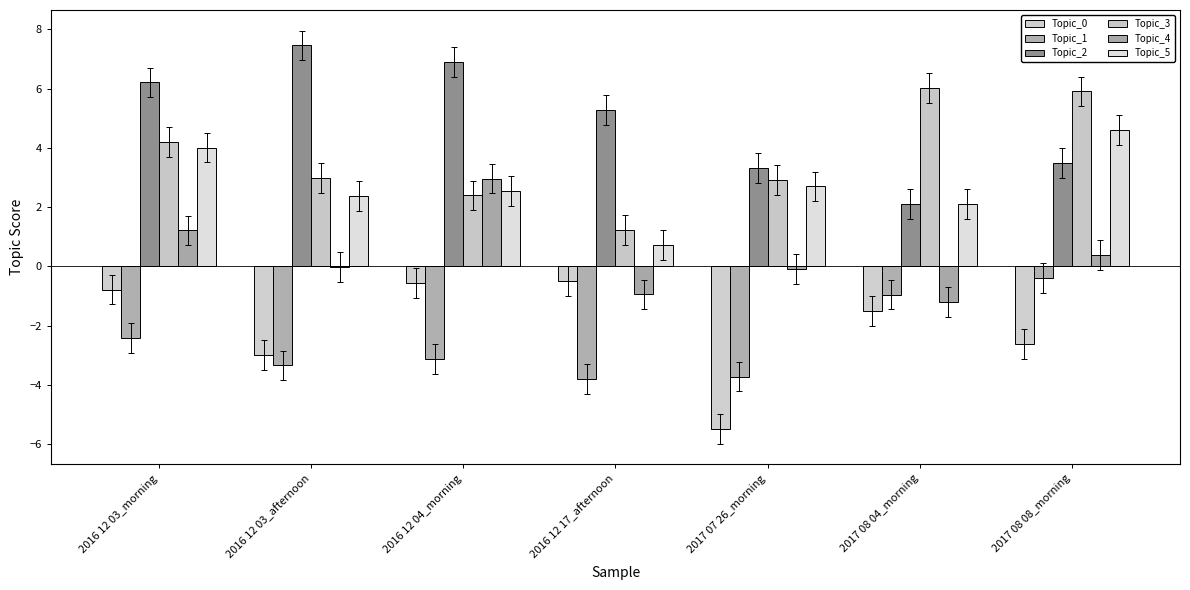

At which label is Topic_2 closest to 4?

2017 08 08_morning